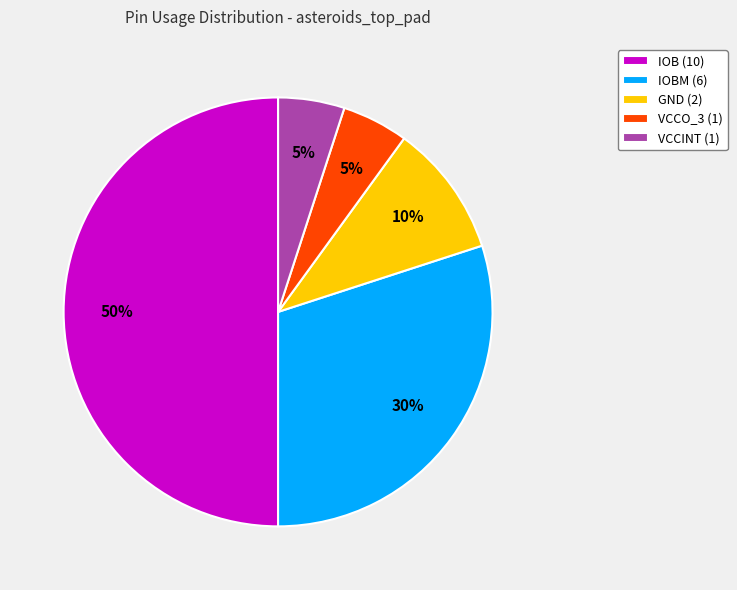

To the nearest percent, what is the combined percentage of GND (2) and IOB (10)?

60%